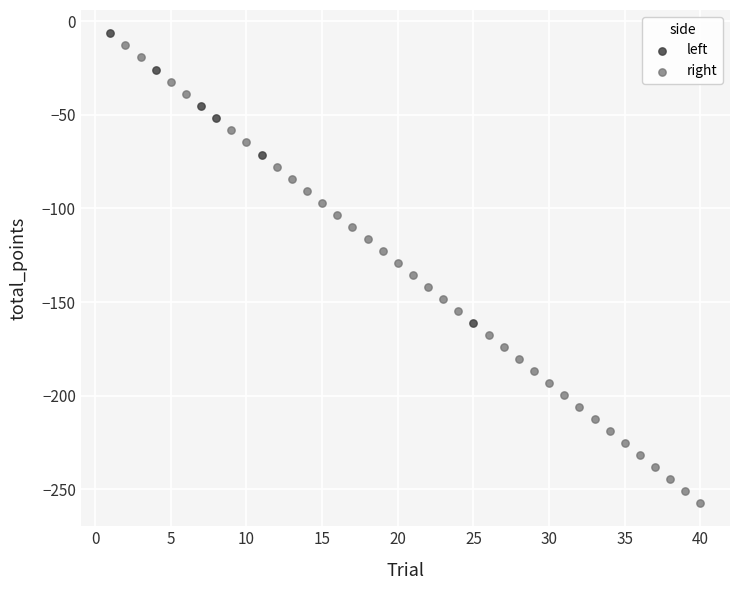

Which series contains the lowest Y value?

right